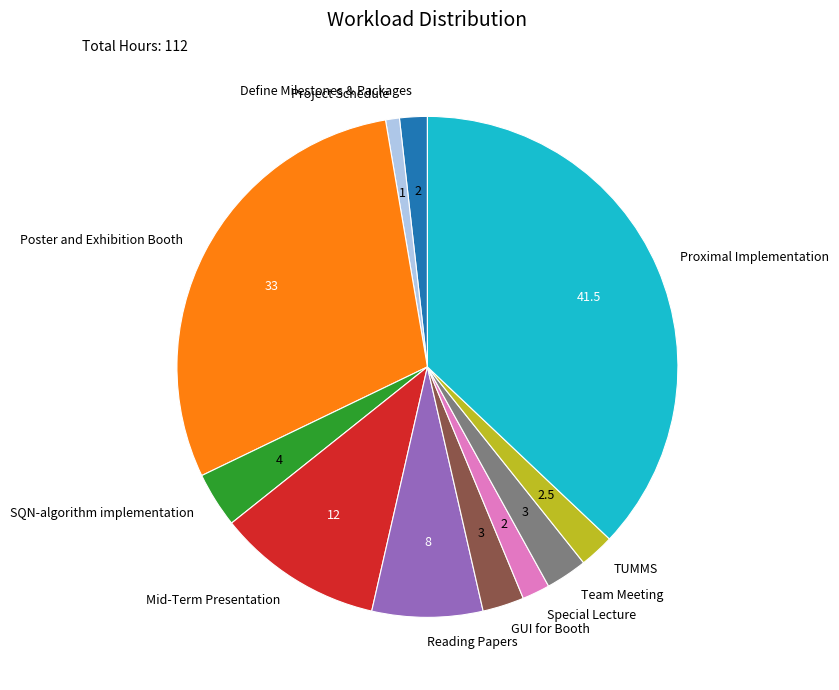

Approximately how many times larger is the value at GUI for Booth compared to Poster and Exhibition Booth?

0.1